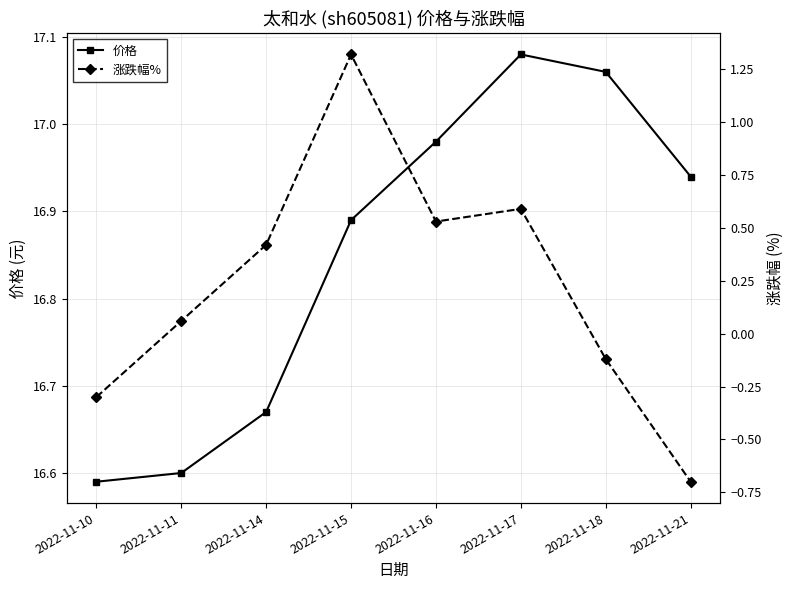

What is the value of the 涨跌幅% point at the 5th from the left?

0.5